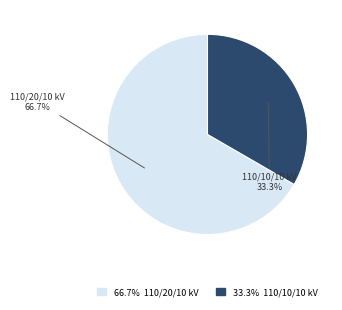

Does any single category account for the majority?

Yes